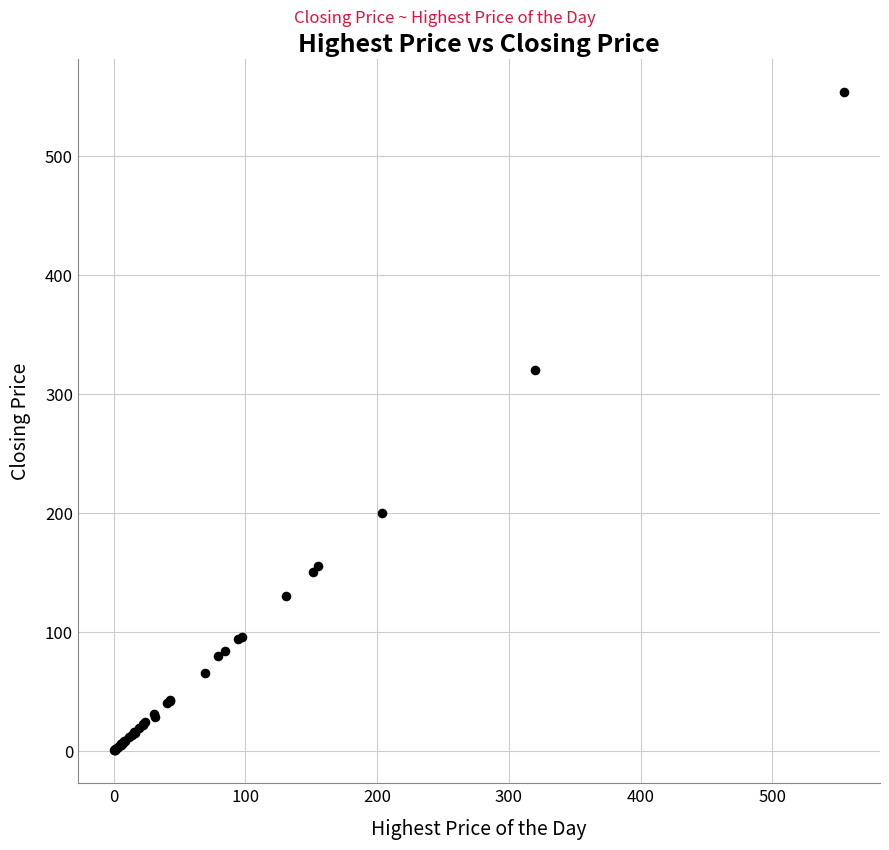

What Y value in the scatter plot is closest to 277?

320.0